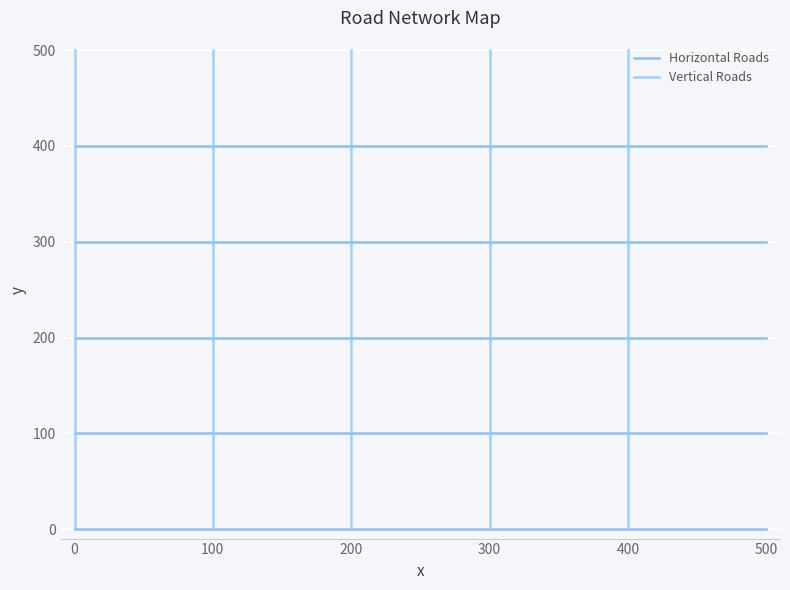

How many lines are shown in the chart?

2